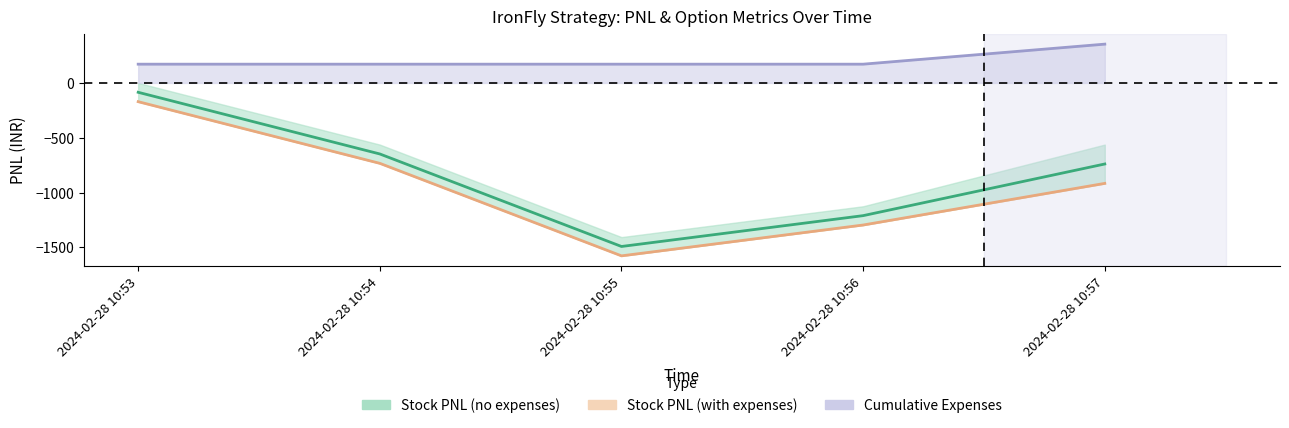

Which category has the lowest value in the Expenses line series?

2024-02-28 10:53